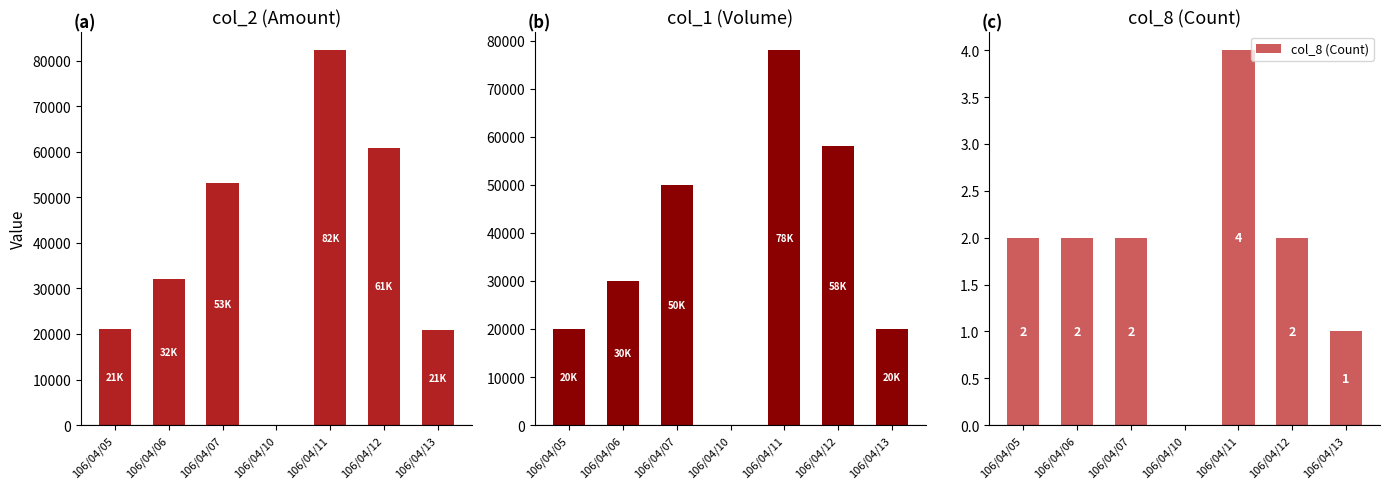

Reading left to right, what are all the values shown in this chart?

col_2 (Amount): 21200	32000	53100	0	82280	60900	20800
col_1 (Volume): 20000	30000	50000	0	78000	58000	20000
col_8 (Count): 2	2	2	0	4	2	1